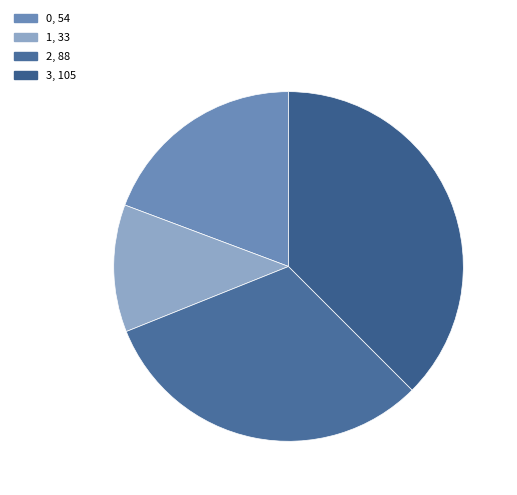

Count the number of slices in the pie.

4